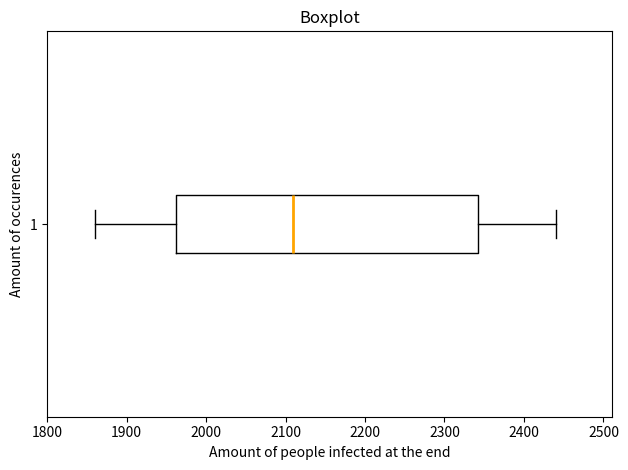

Transcribe this box plot: give where the median line is, the range the box spans, and where the two whiskers end, as read against the x-axis. The values are not printed on the chart, so give them approximately, as read against the axis.

median 2110, box 1960 to 2340, whiskers 1860 to 2440